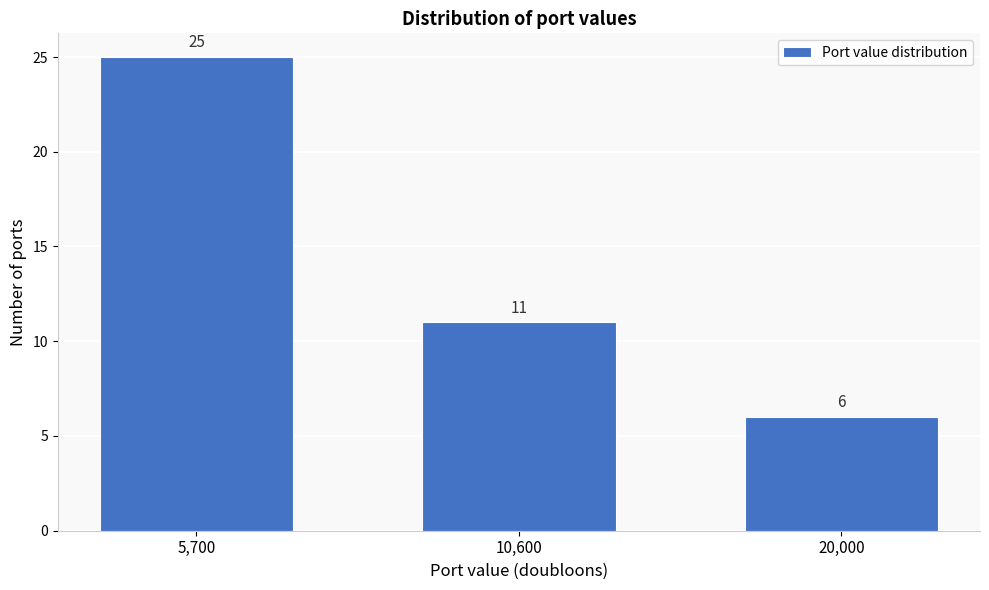

Reading left to right, what are all the values shown in this chart?

25	11	6